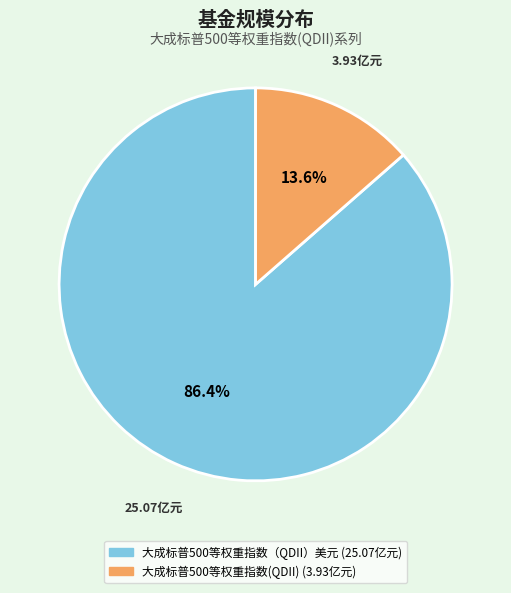

Is the sum of 大成标普500等权重指数（QDII）美元 and 大成标普500等权重指数(QDII) greater than half?

Yes